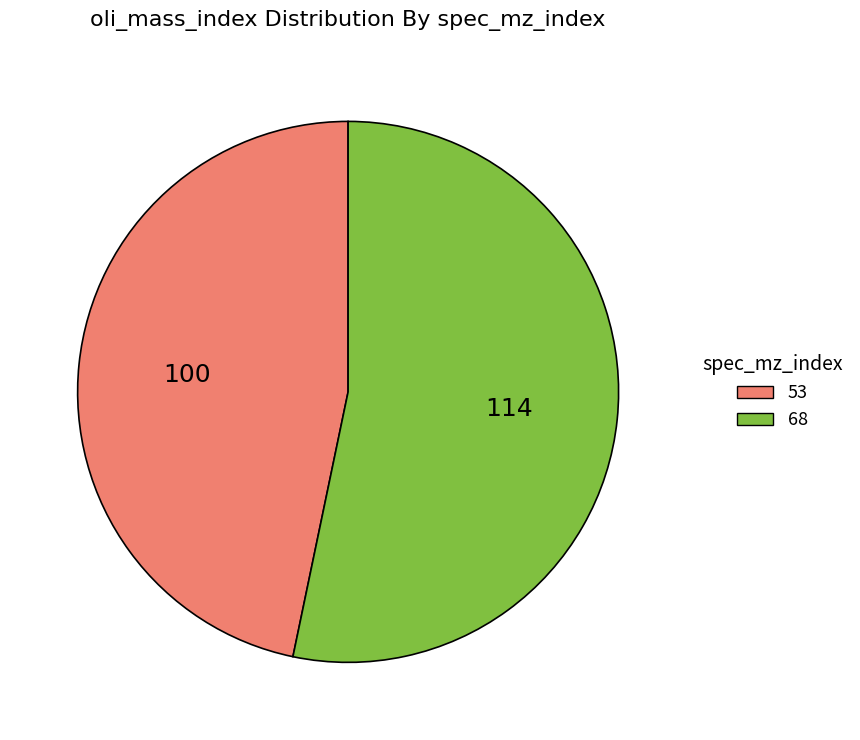

Is 68 the majority of the pie?

Yes